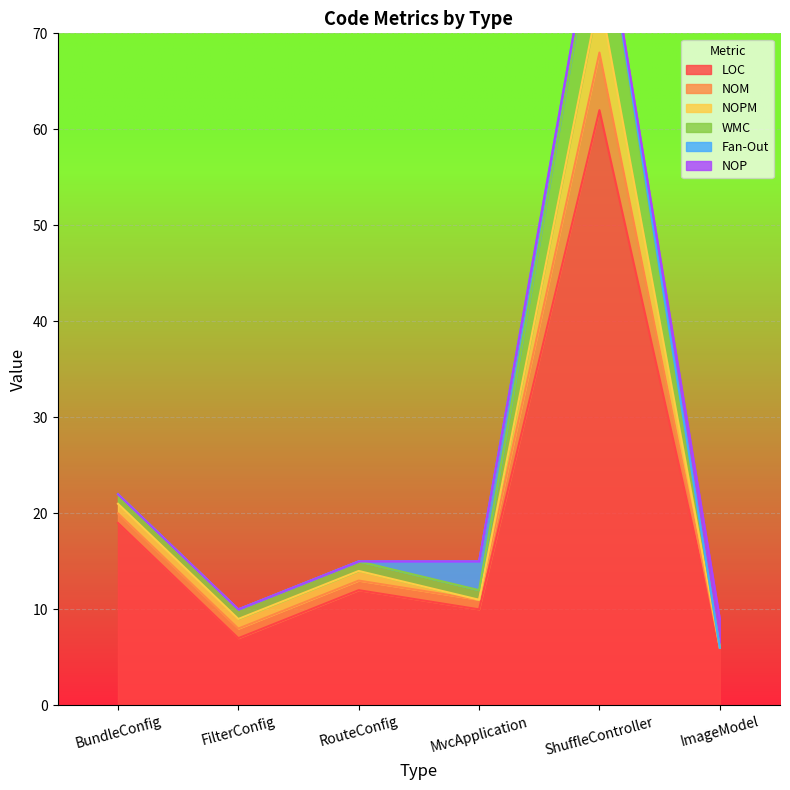

At which label does LOC first exceed 12?

BundleConfig